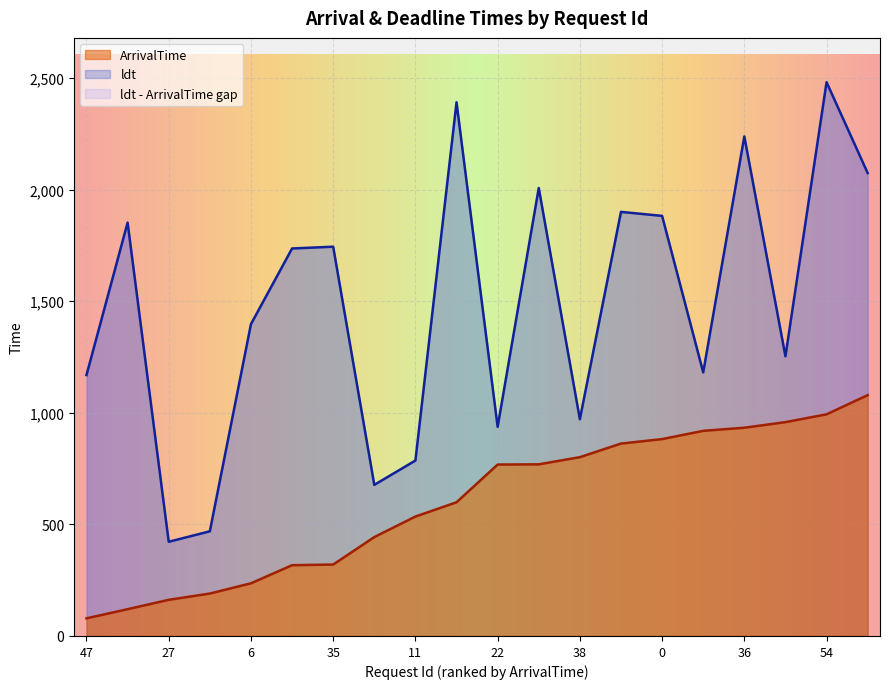

The value of ArrivalTime at 54 is 163. True or false?

False